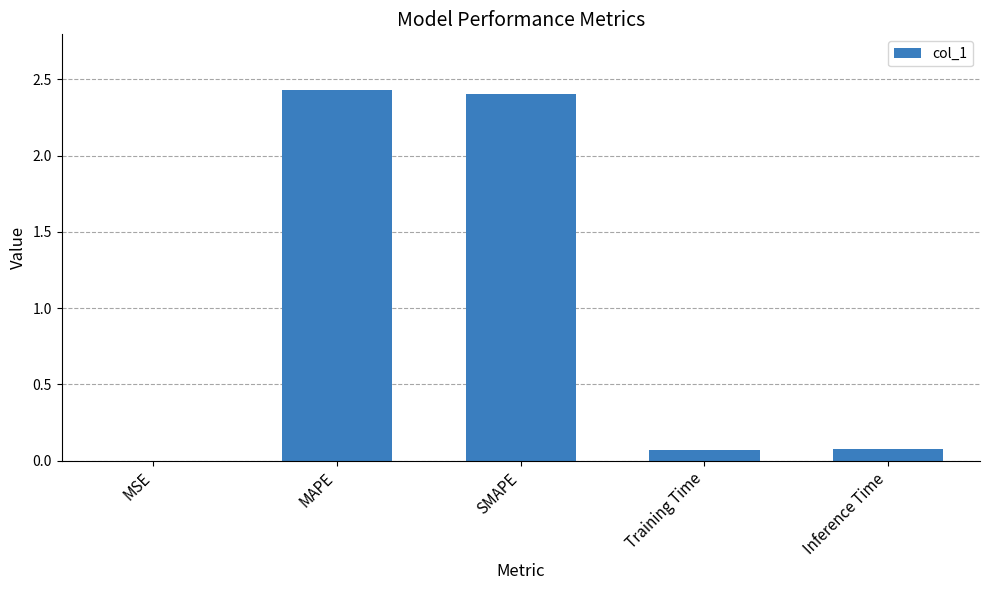

Is it true that the value at MAPE is 2.4?

True